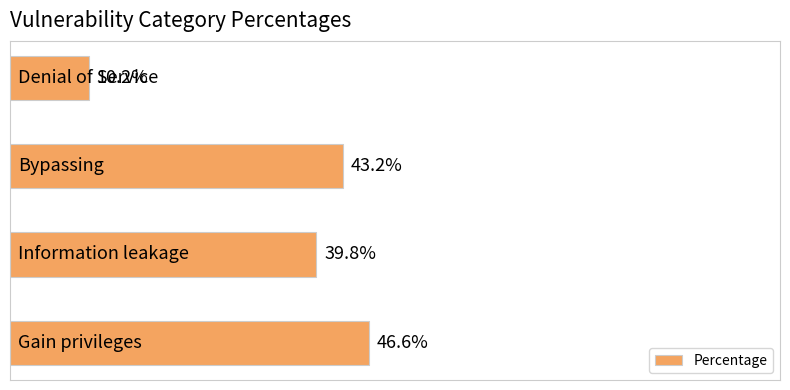

Are the bars horizontal?

Yes